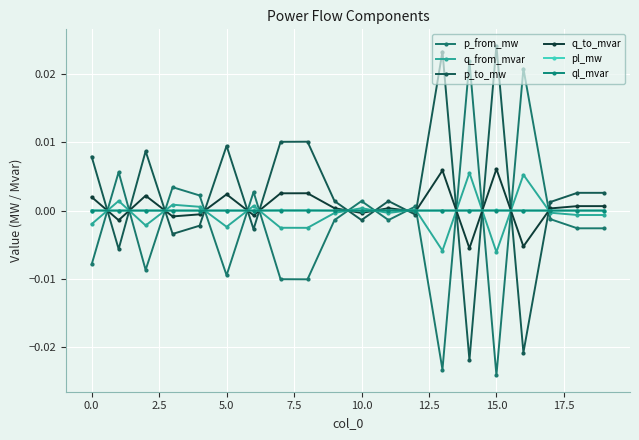

How many data points does each series have?

20